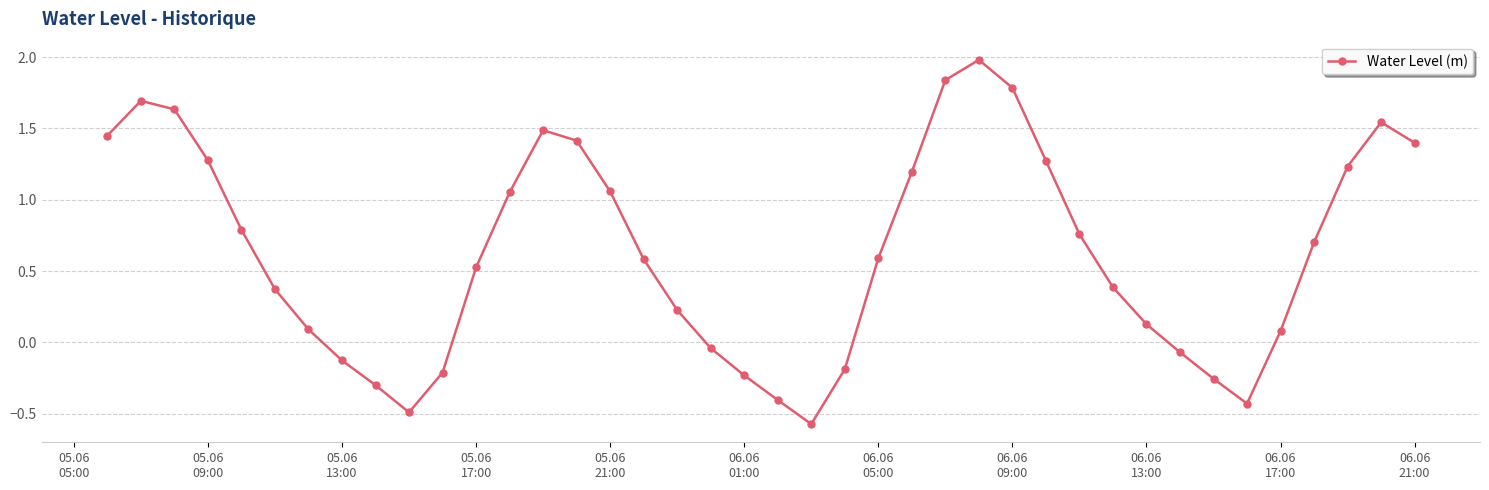

How many lines are shown in the chart?

1